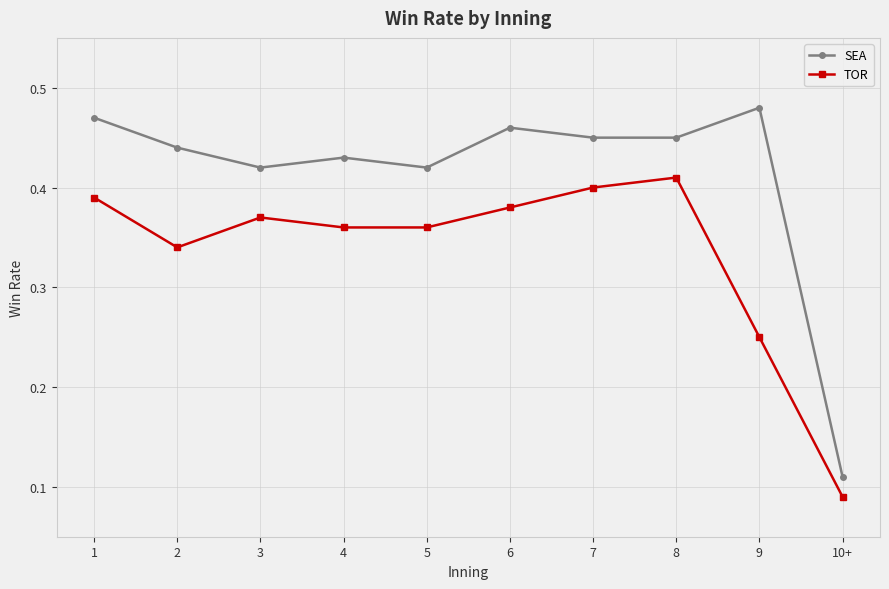

List the series in order of their peak value, lowest first.

TOR, SEA